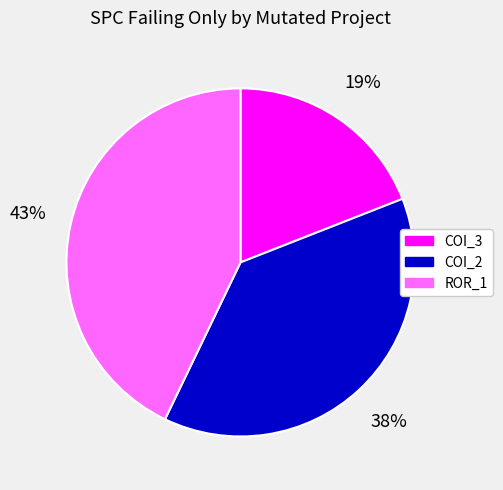

What percentage is the COI_2 slice, to the nearest percent?

38%